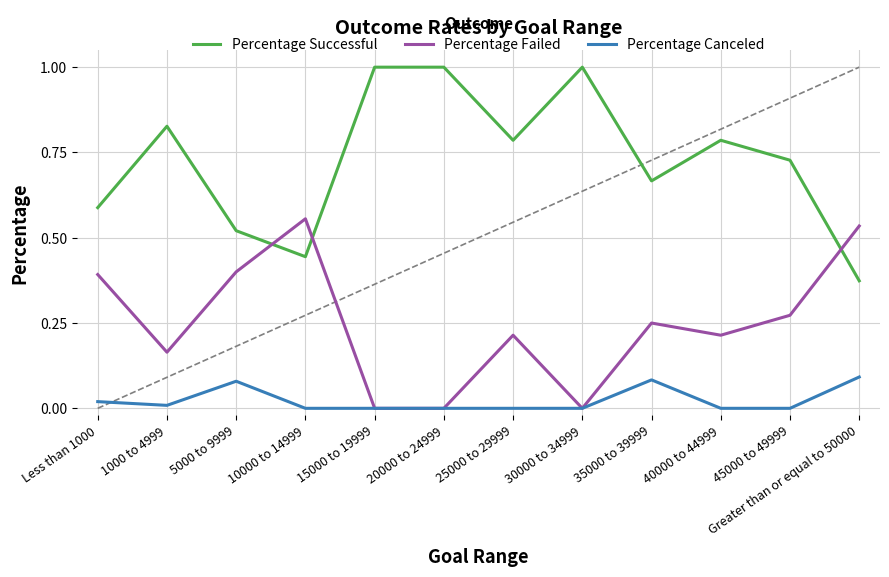

What position from the left is 30000 to 34999?

8